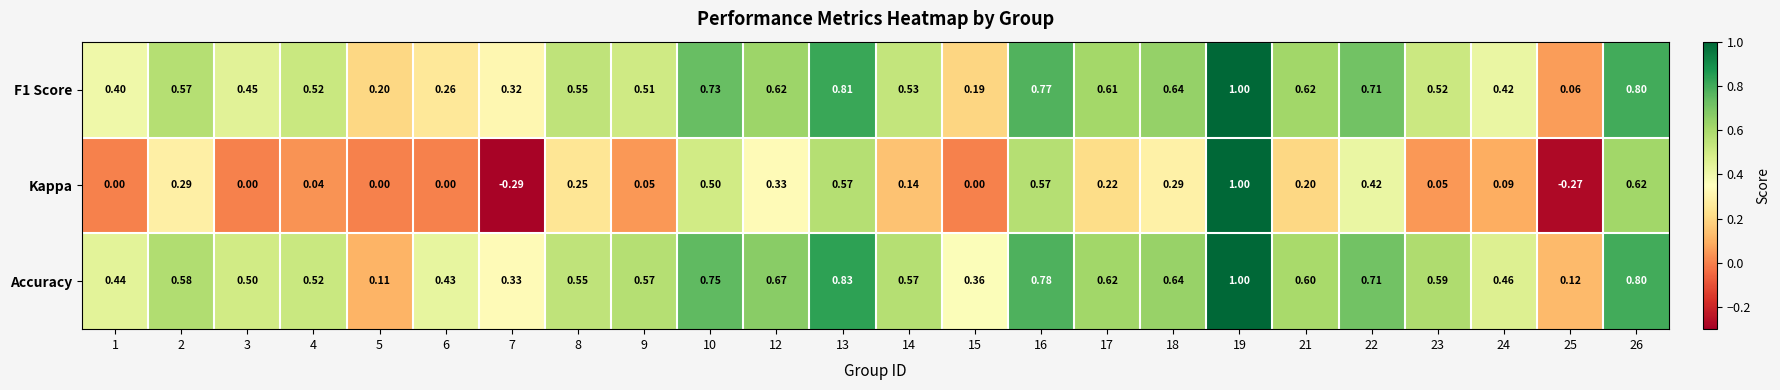

Which series has the largest range (max minus min)?

Kappa